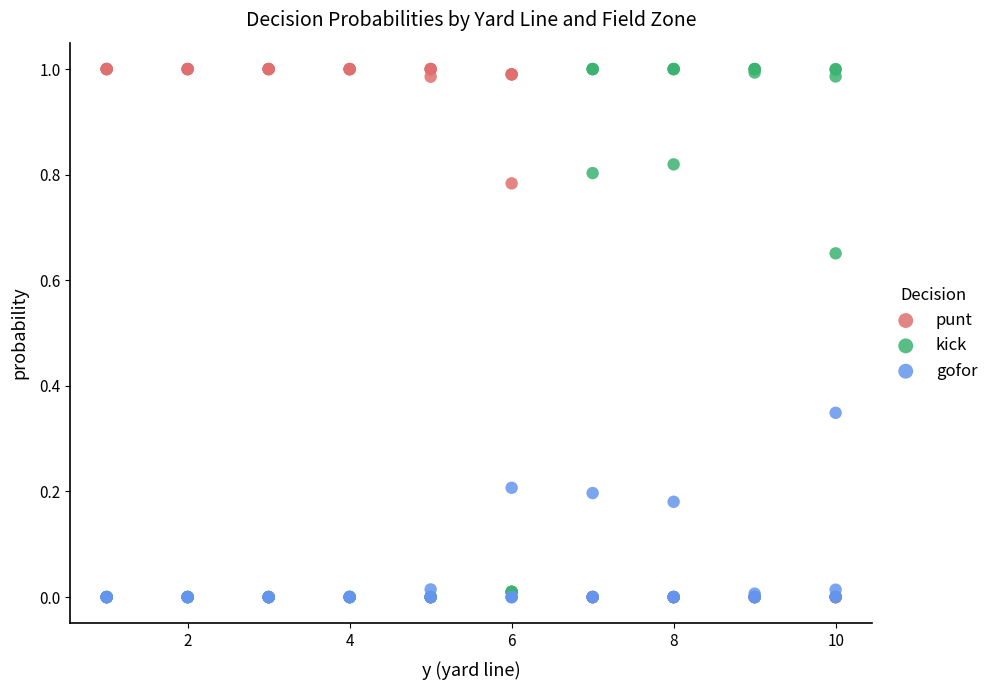

What are all the series names shown in the legend?

punt, kick, gofor